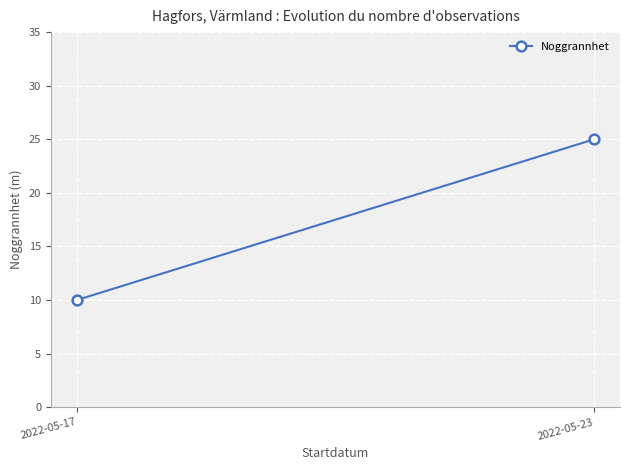

What is the maximum value shown in the chart?

25